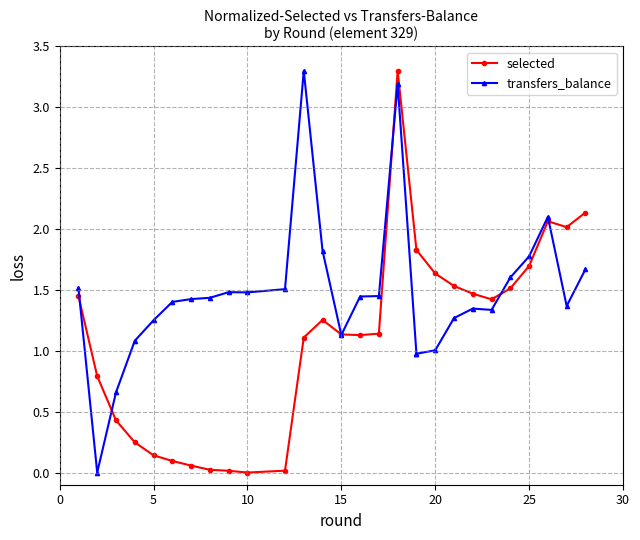

How many values in the selected series exceed 1?

18